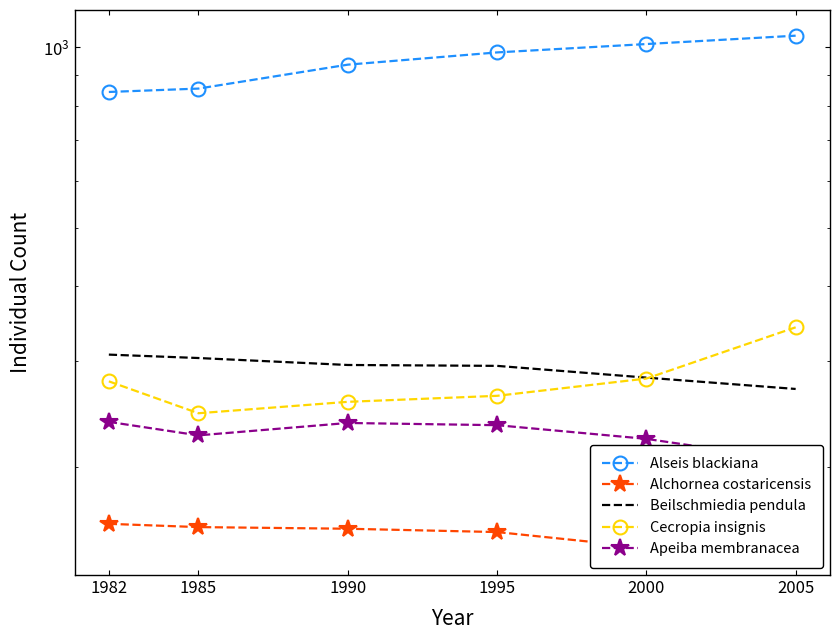

Is it true that Alchornea costaricensis equals 156 at 1995?

True